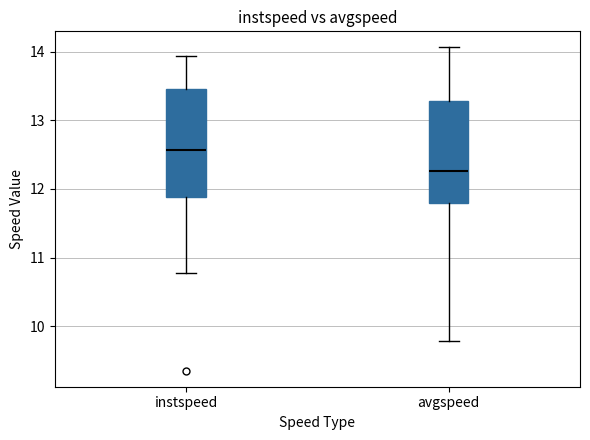

Which box has the lowest median line?

avgspeed